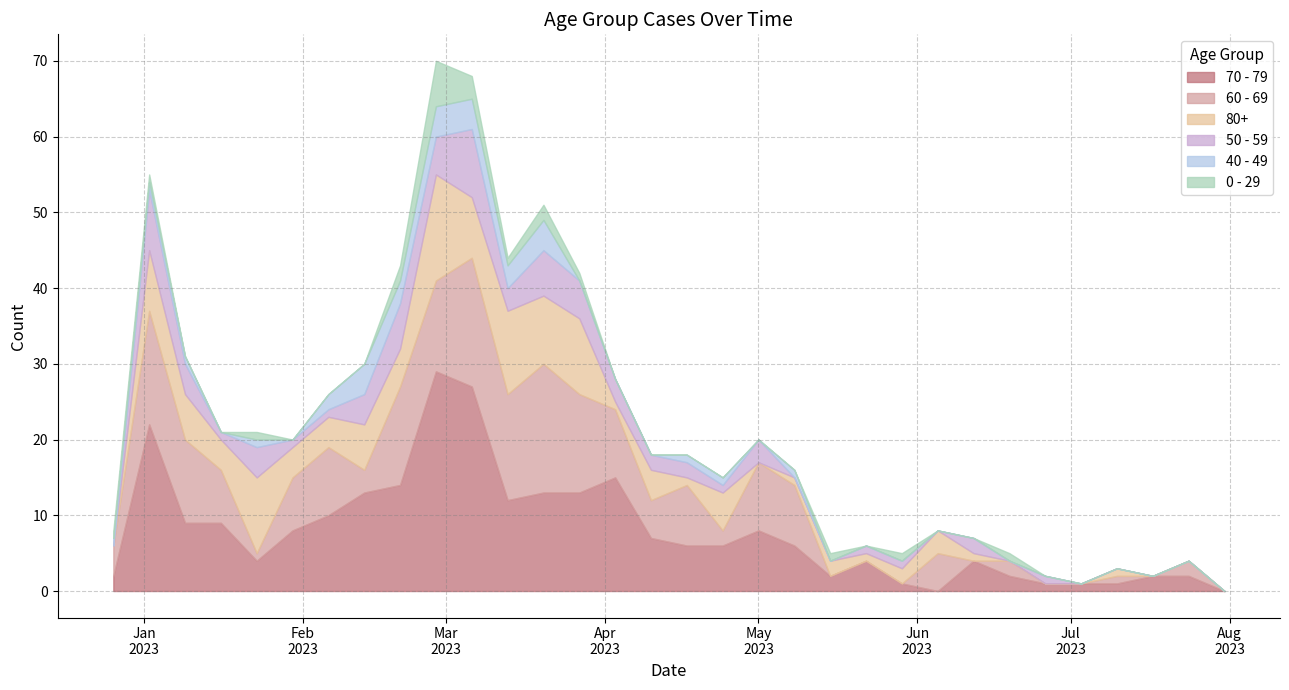

How many series are shown in this chart?

6